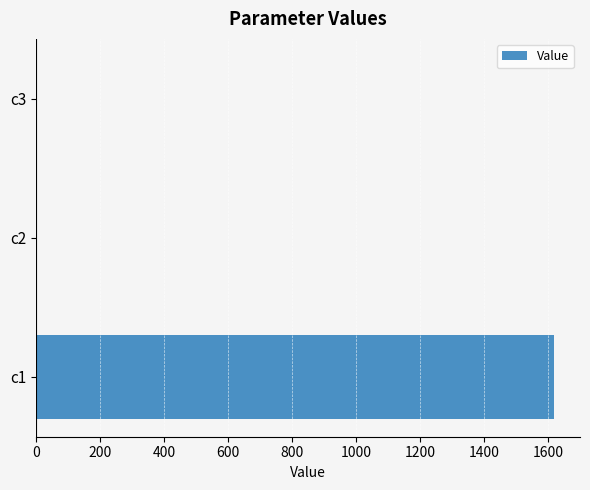

Is it true that the value at c1 is 1619.3?

True